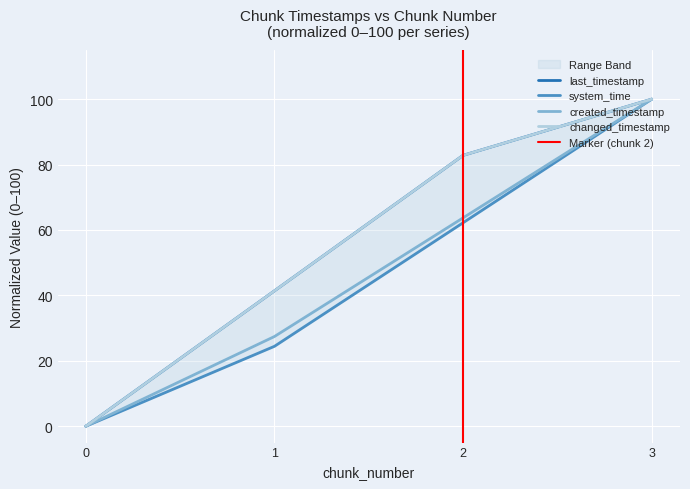

At 0, list the series in order from smallest to largest.

last_timestamp, system_time, created_timestamp, changed_timestamp